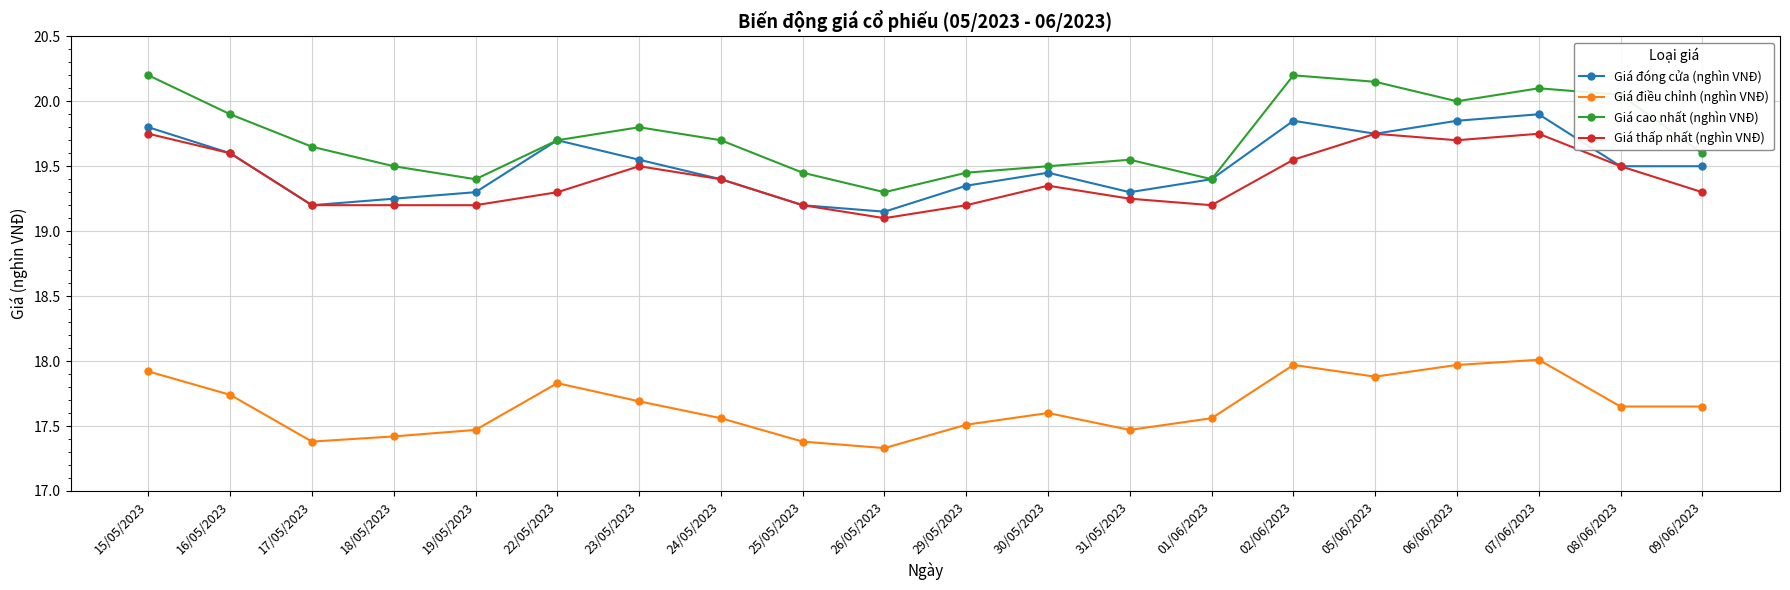

Which series has the largest range (max minus min)?

Giá cao nhất (nghìn VNĐ)